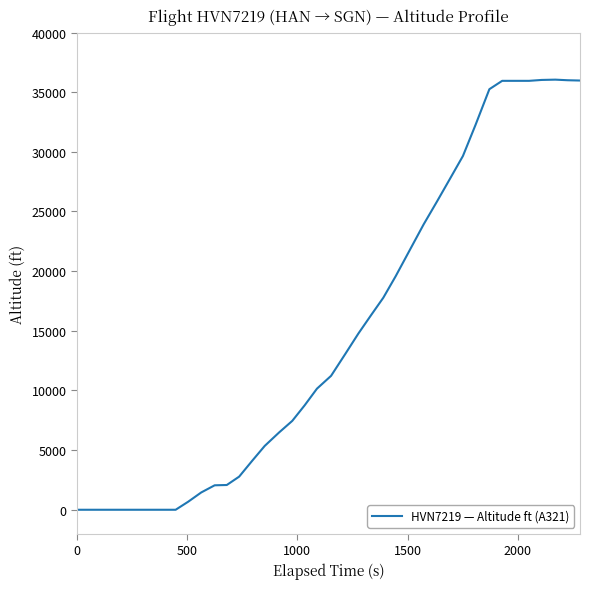

What is the maximum value shown in the chart?

36050